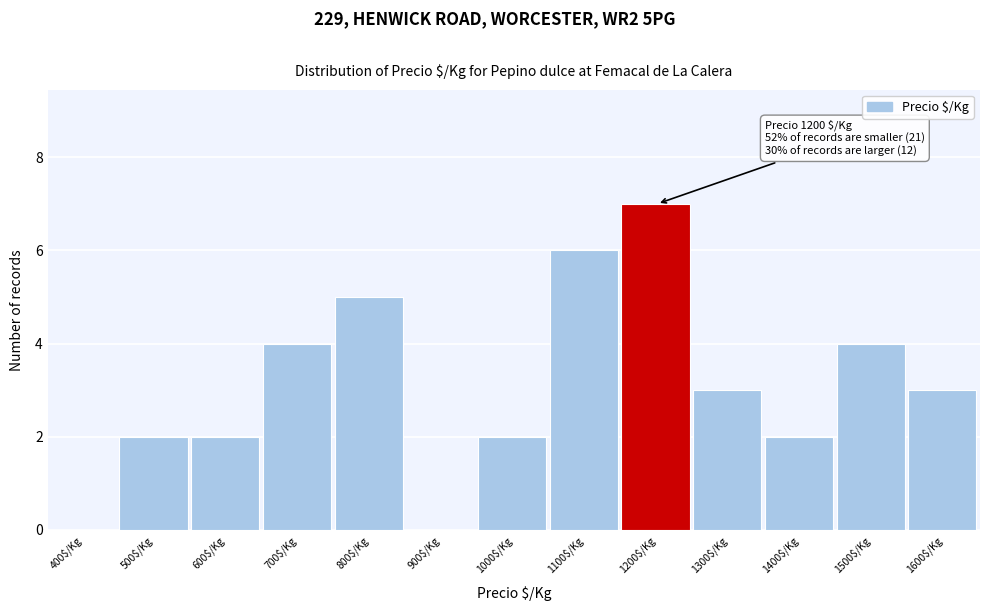

Which category has the highest value across all series?

1200$/Kg